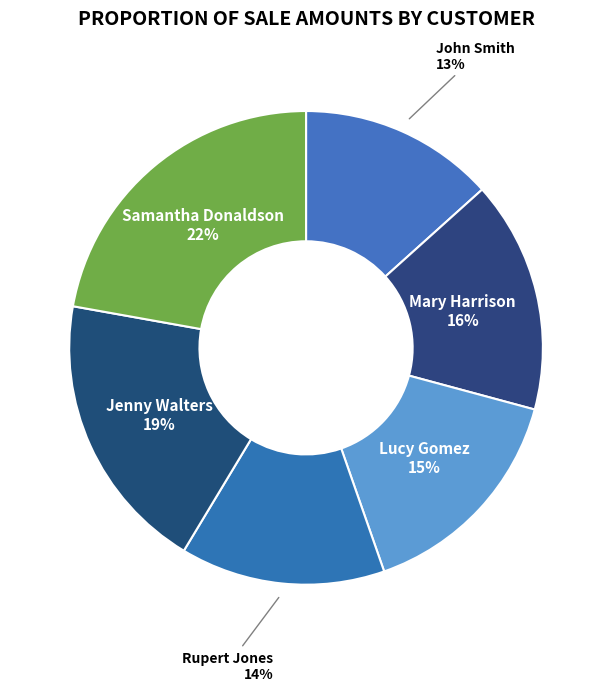

Between Lucy Gomez and John Smith, which is larger?

Lucy Gomez